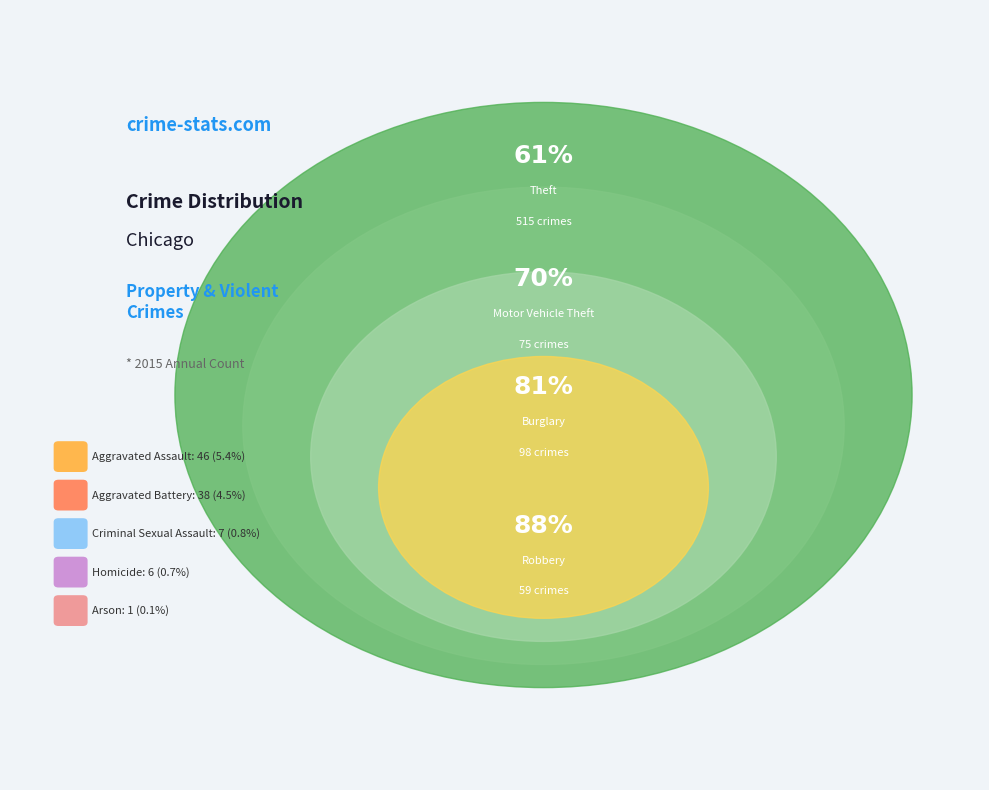

What is the total percentage of Aggravated Battery and Robbery?

11.5%